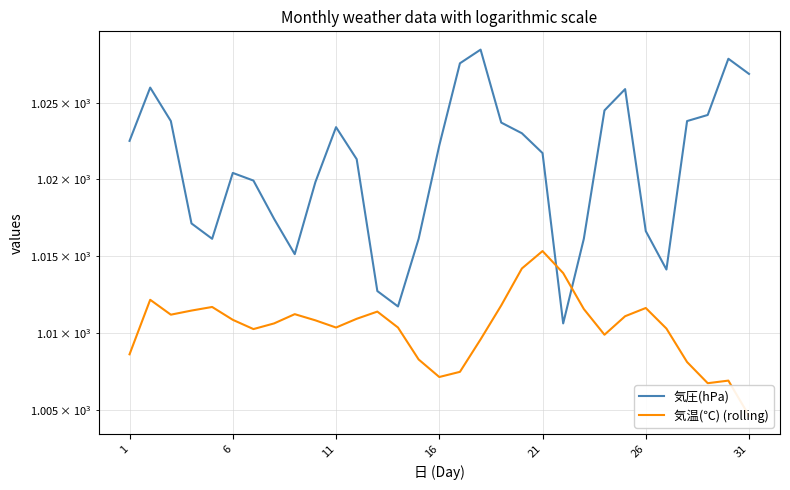

Is the value of 気圧(hPa) at 28 greater than the value of 気温(℃) (rolling) at 26?

Yes